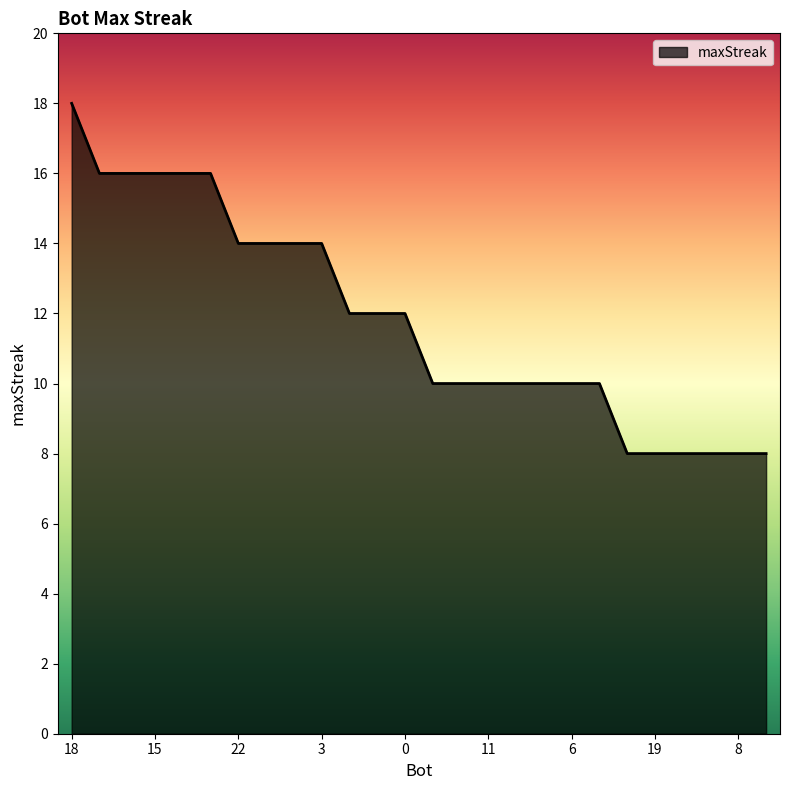

Reading right to left, what are all the values shown in this chart?

8	8	8	8	8	8	10	10	10	10	10	10	10	12	12	12	14	14	14	14	16	16	16	16	16	18